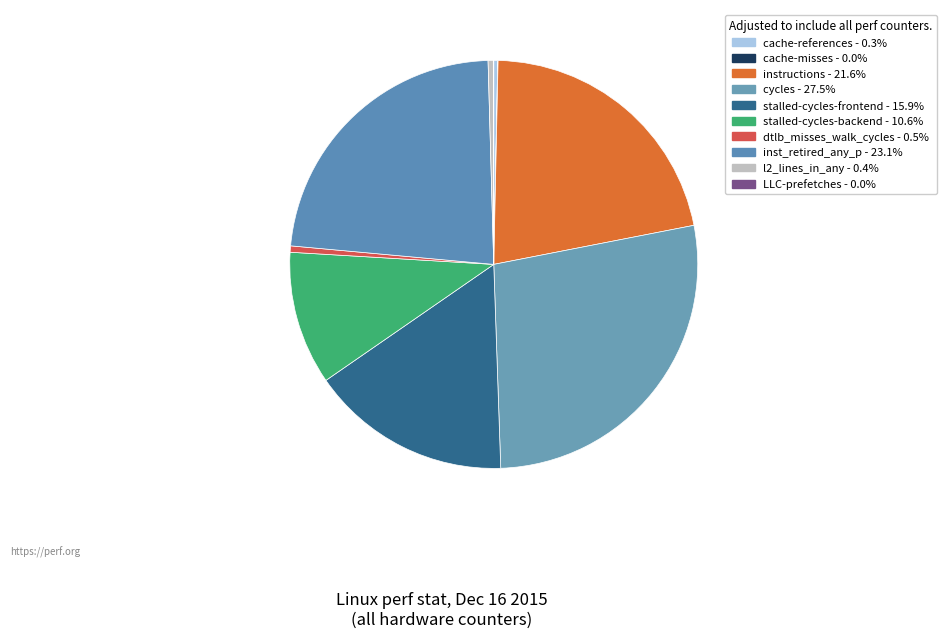

How many segments does this pie chart have?

10